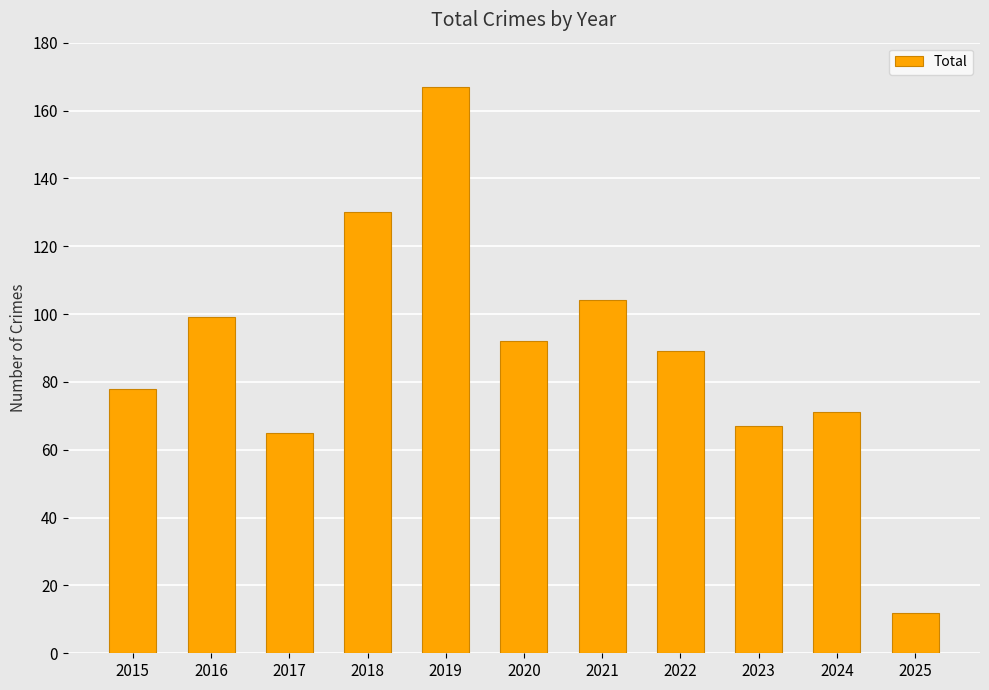

Are the bars horizontal?

No